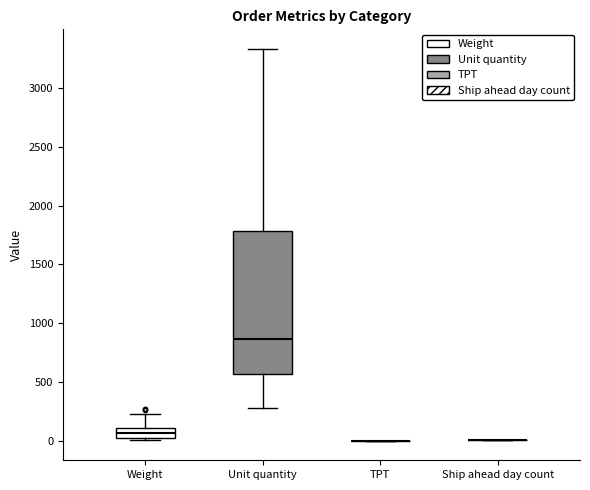

Where is the upper edge of the box for Weight on the y-axis? The values are not printed on the chart, so give them approximately, as read against the axis.

100